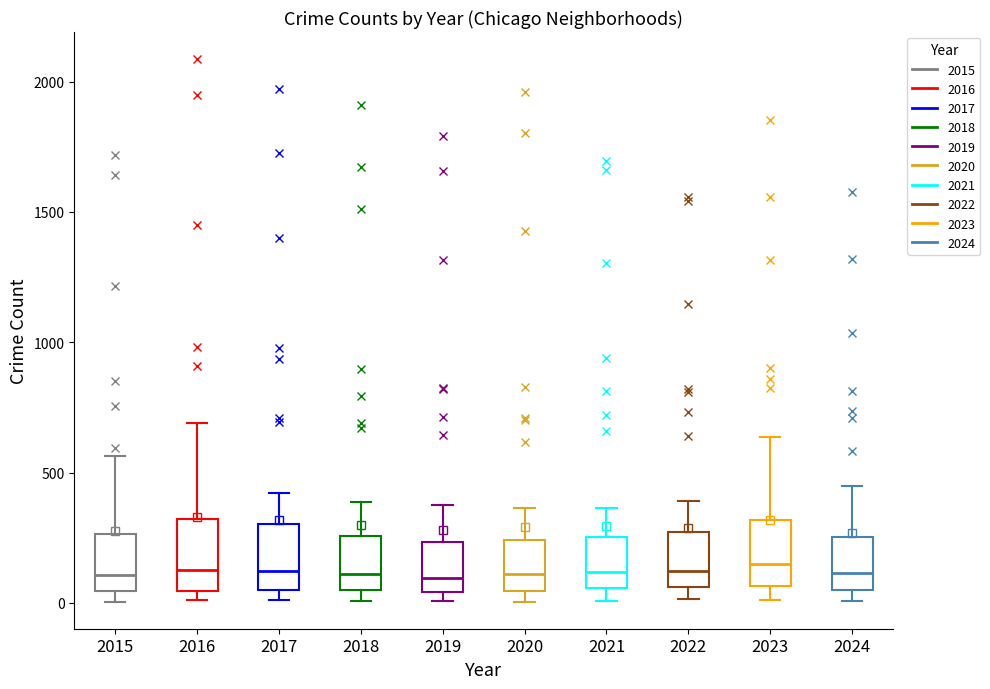

Reading left to right, read every box against the y-axis: the position of its median line, the range the box covers, and the ends of its whiskers. The values are not printed on the chart, so give them approximately, as read against the axis.

2015: median 100, box 50 to 250, whiskers 0 to 550
2016: median 150, box 50 to 300, whiskers 0 to 700
2017: median 100, box 50 to 300, whiskers 0 to 400
2018: median 100, box 50 to 250, whiskers 0 to 400
2019: median 100, box 50 to 250, whiskers 0 to 400
2020: median 100, box 50 to 250, whiskers 0 to 350
2021: median 100, box 50 to 250, whiskers 0 to 350
2022: median 100, box 50 to 250, whiskers 0 to 400
2023: median 150, box 50 to 300, whiskers 0 to 650
2024: median 100, box 50 to 250, whiskers 0 to 450